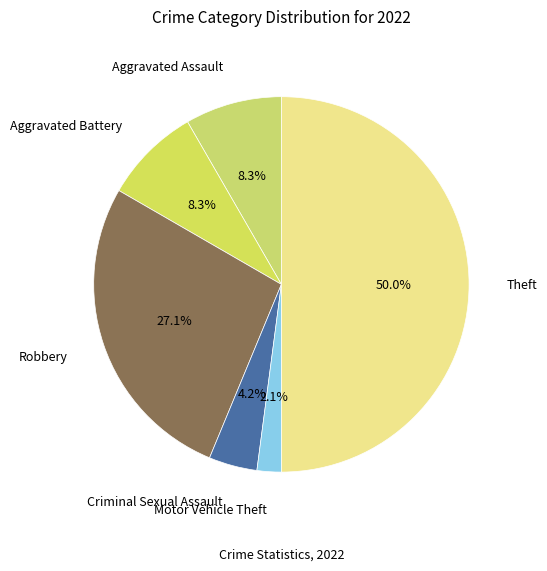

Combined, what portion of the pie is Criminal Sexual Assault and Aggravated Battery?

12.5%